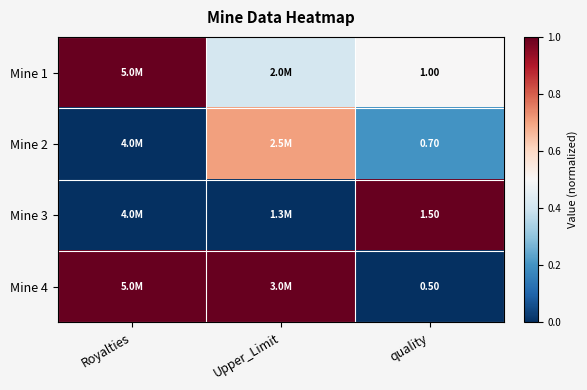

Is it true that Mine 2 equals 0.1 at quality?

False